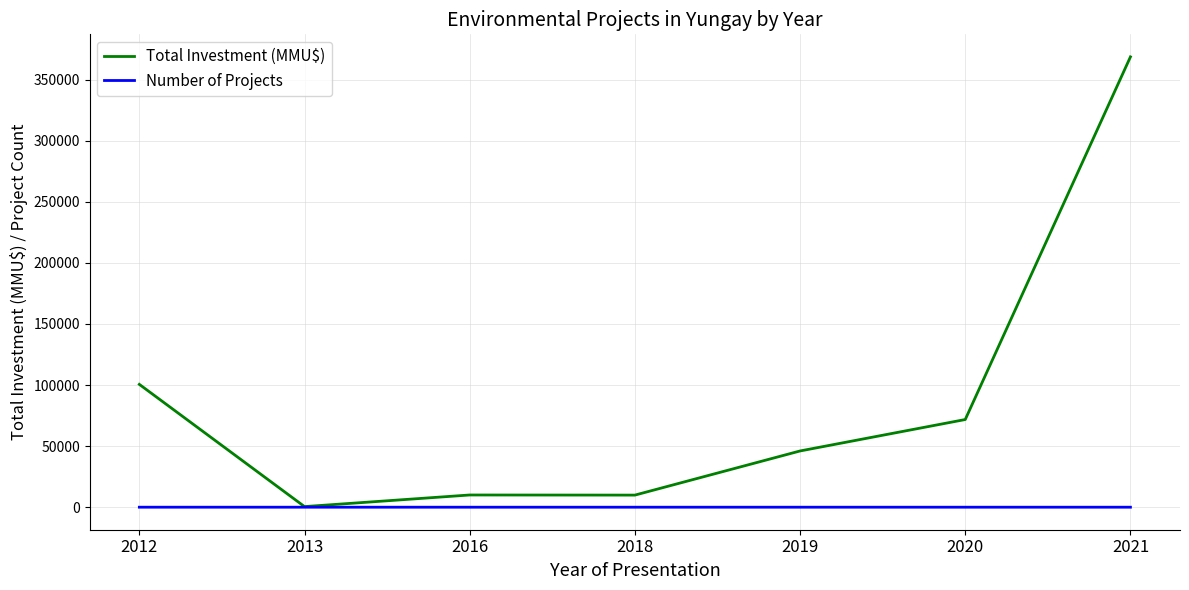

Which series has the largest total across all categories?

Total Investment (MMU$)